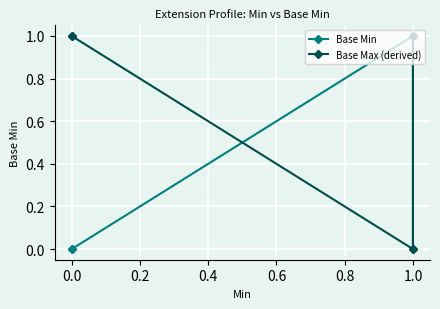

What is the maximum value shown in the chart?

1